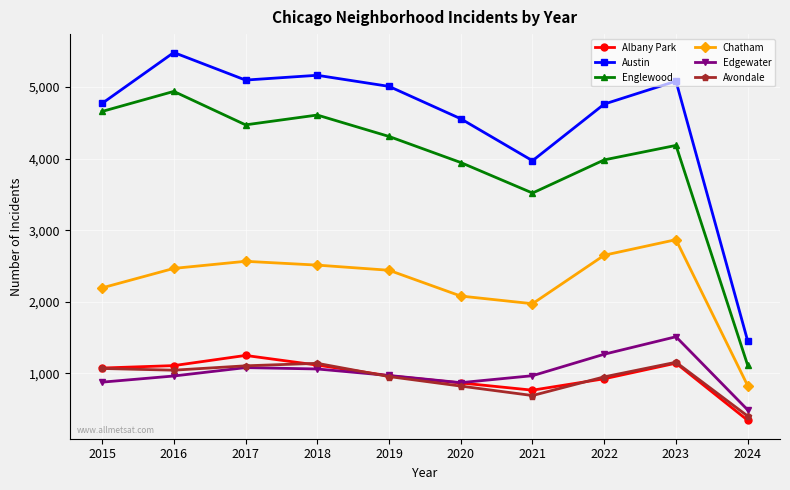

Read the Albany Park value at 2015, to the nearest 100.

1100